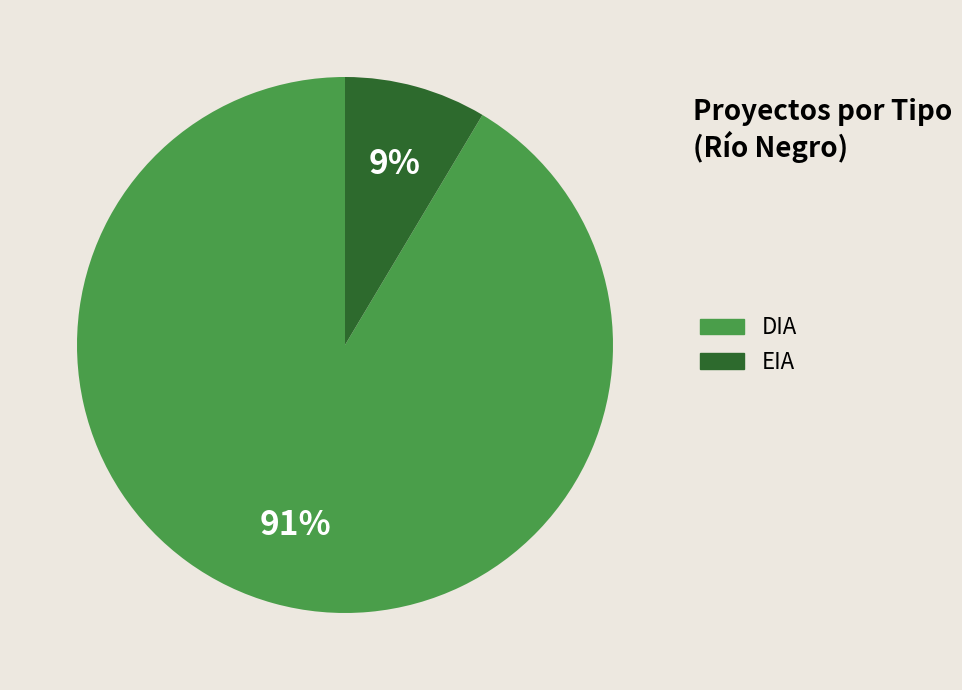

Which category accounts for the majority?

DIA